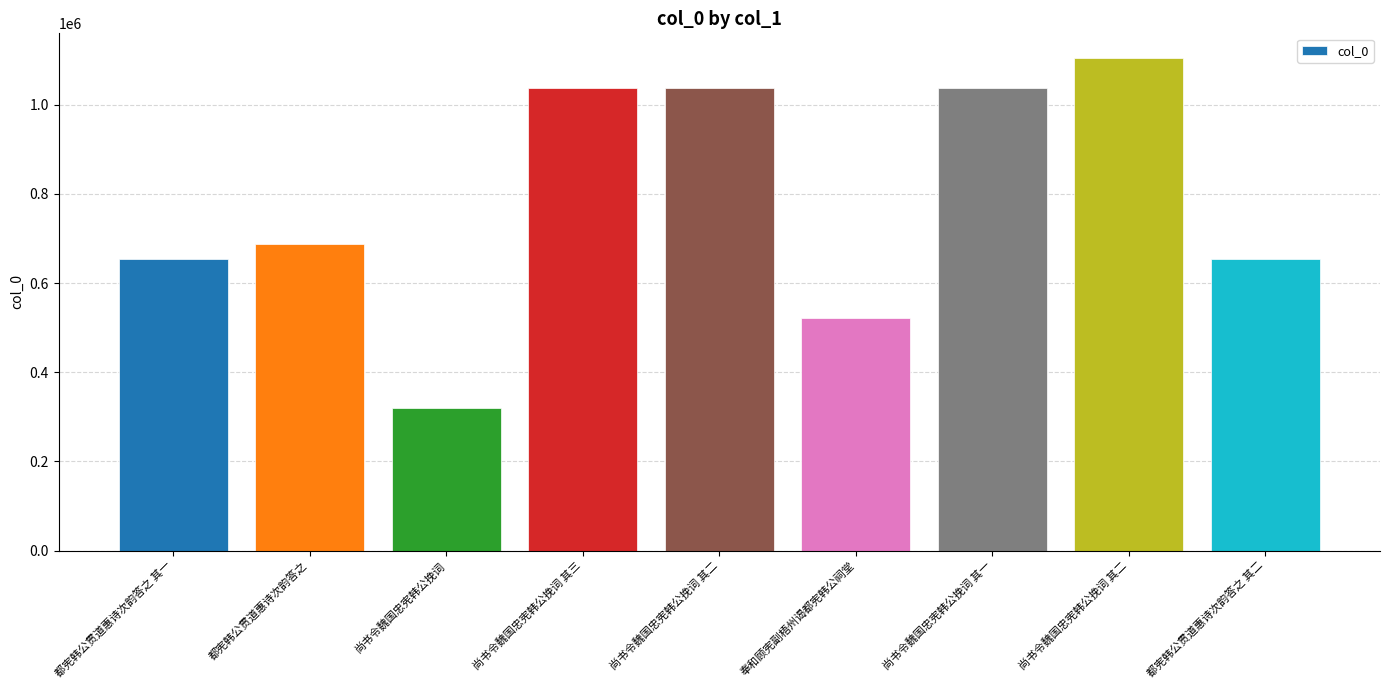

The value at 尚书令魏国忠宪韩公挽词 is 191704. True or false?

False